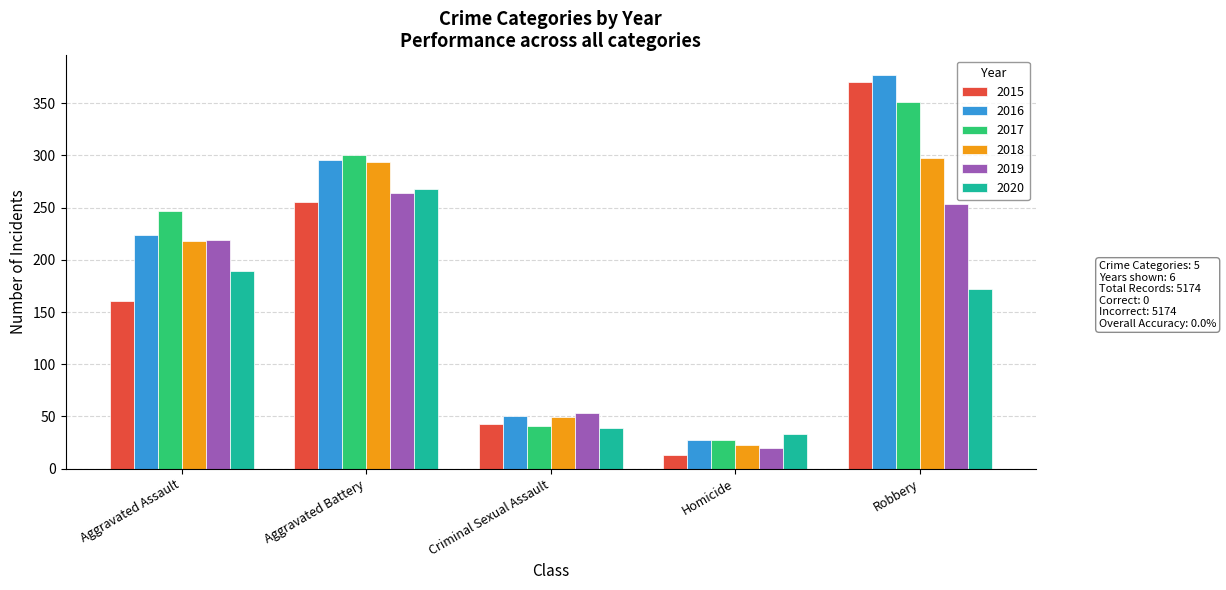

Is it true that 2017 equals 41 at Criminal Sexual Assault?

True